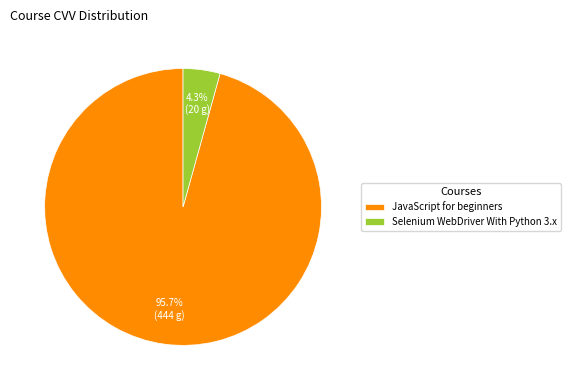

What percentage do JavaScript for beginners and Selenium WebDriver With Python 3.x together represent?

100.0%